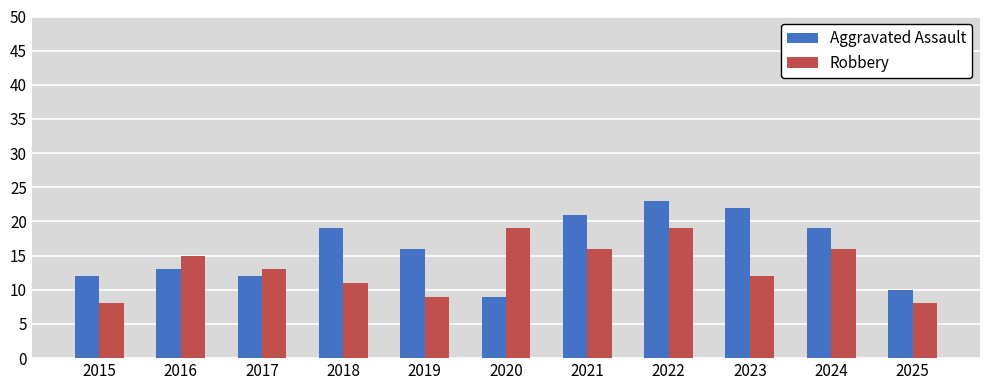

At which category is the sum across all series the highest?

2022